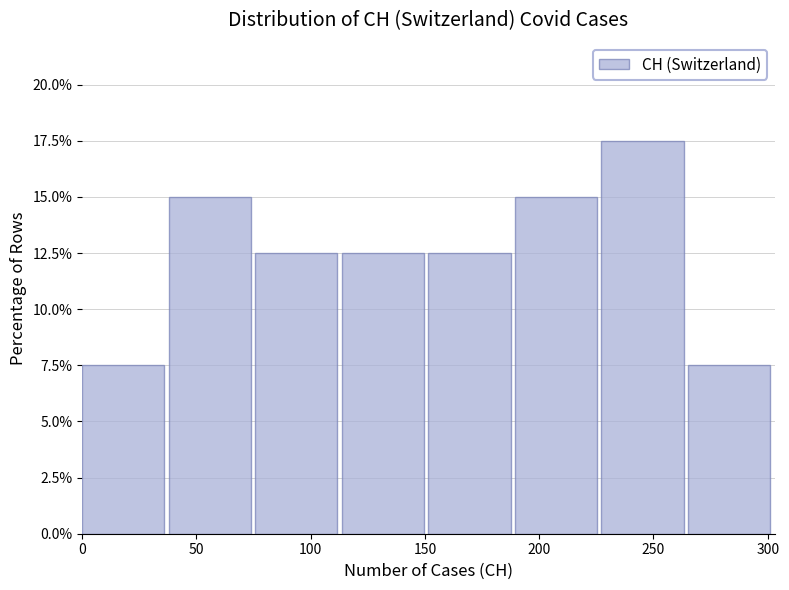

Reading left to right, list every bar in this chart as the range it spans on the x-axis followed by its height. Neither the bar edges nor the heights are printed on the chart, so give them approximately, as read against the axes.

0 to 40: 7.5
40 to 75: 15.0
75 to 115: 12.5
115 to 150: 12.5
150 to 190: 12.5
190 to 225: 15.0
225 to 265: 17.5
265 to 305: 7.5